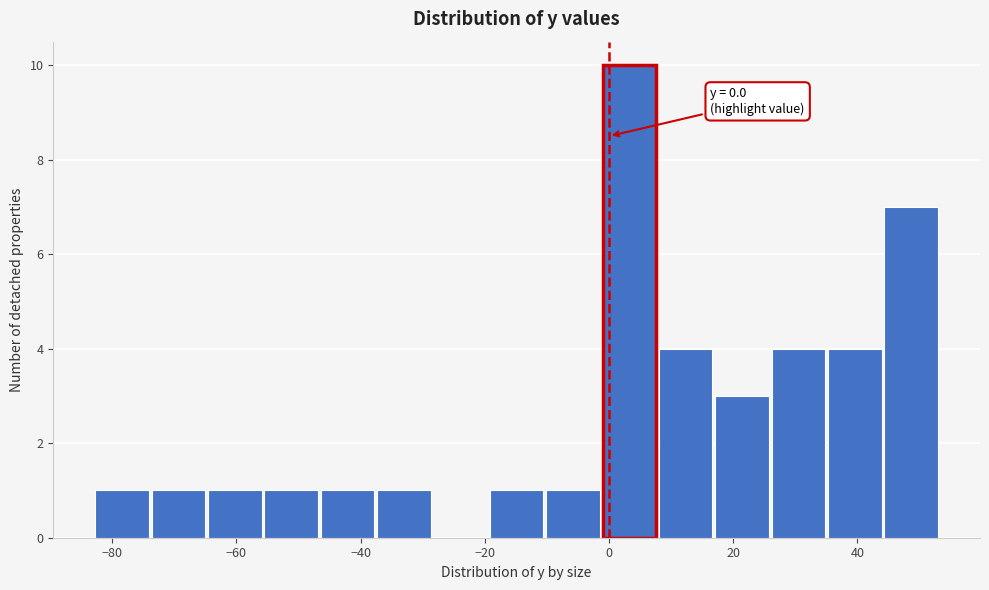

Which range on the x-axis has the tallest bar?

-2 to 8